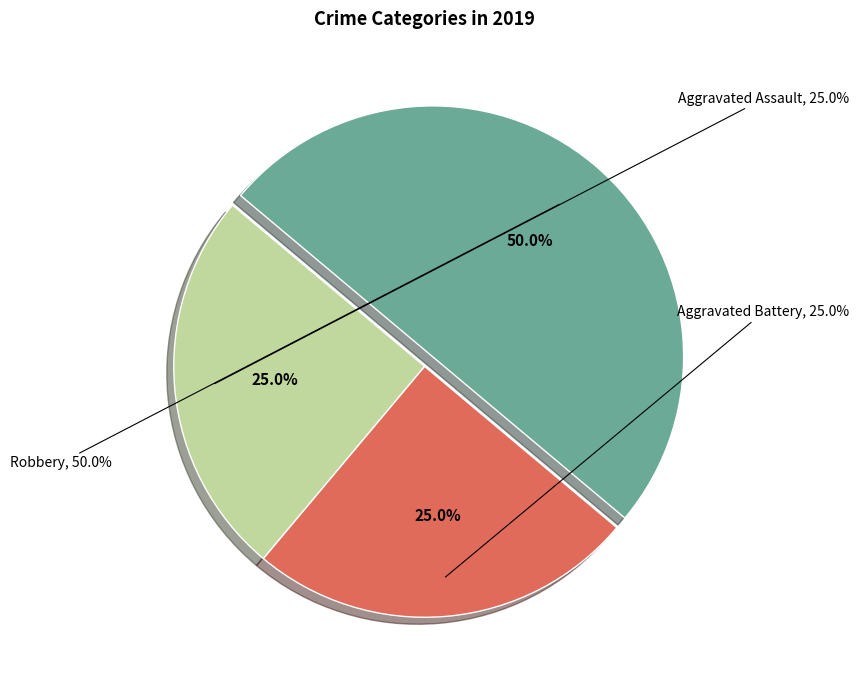

How much of the chart is everything except Aggravated Battery?

75.0%